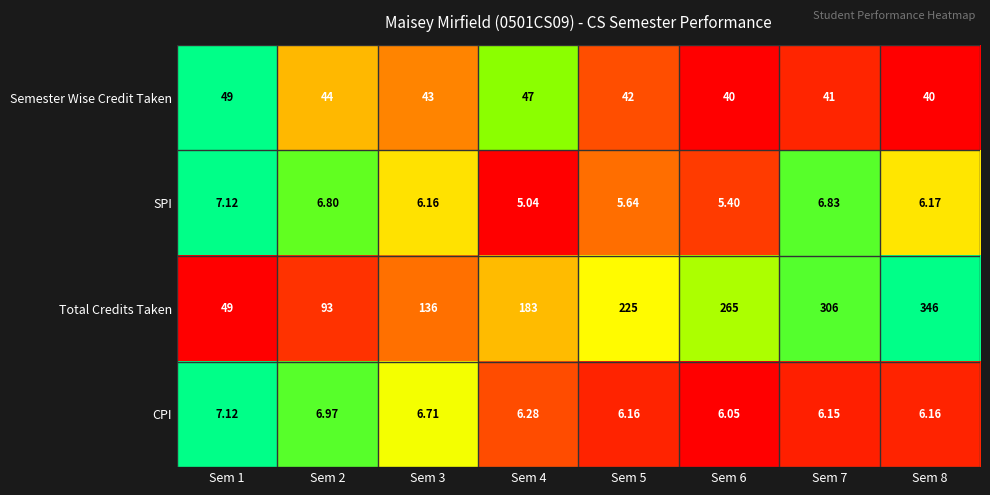

Which series changed the most between Sem 1 and Sem 7?

Total Credits Taken